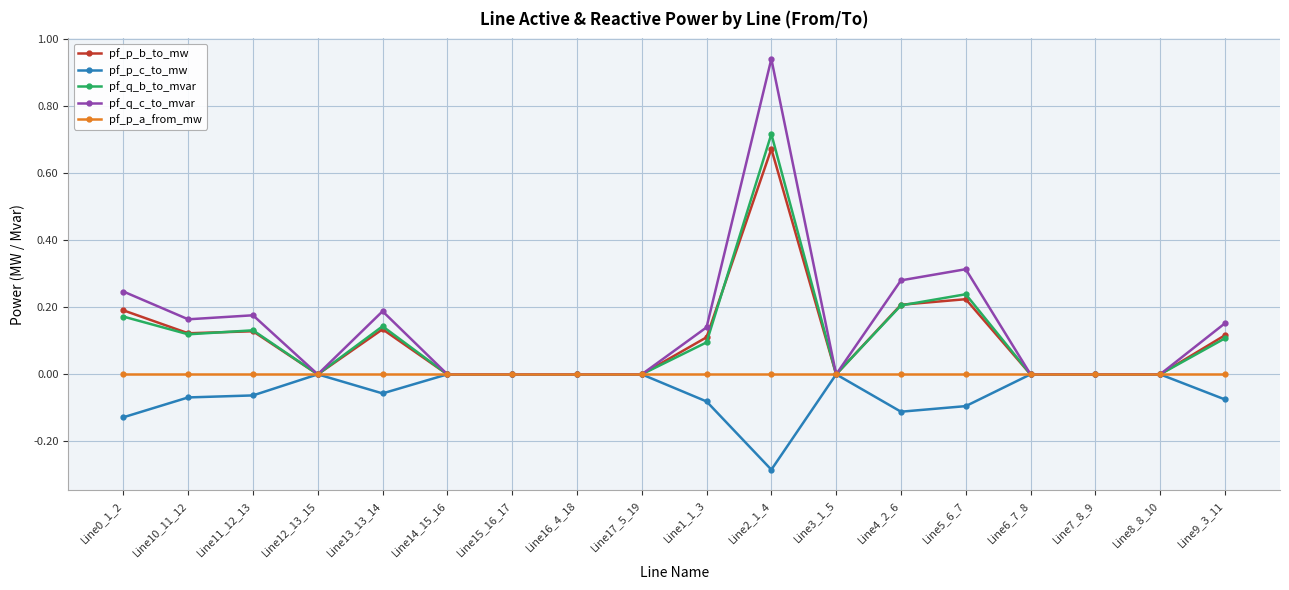

Count the number of categories in the chart.

18